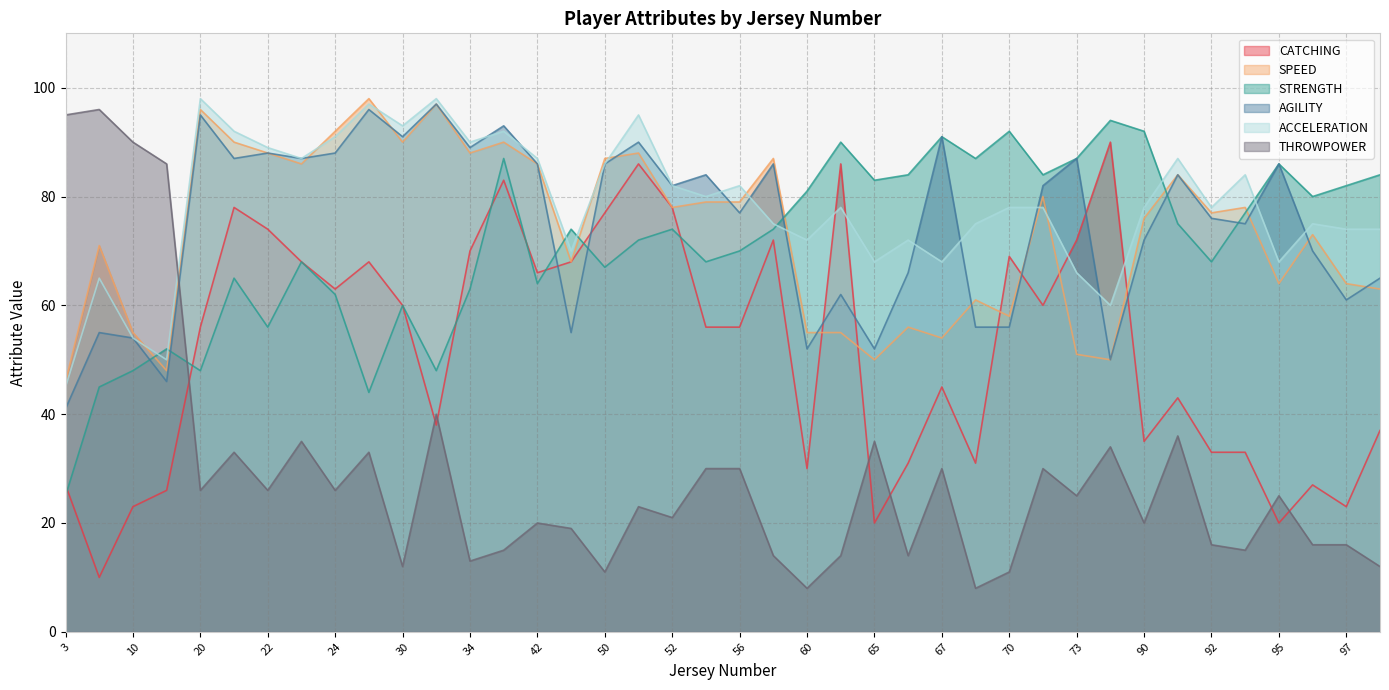

Which series has the largest range (max minus min)?

THROWPOWER